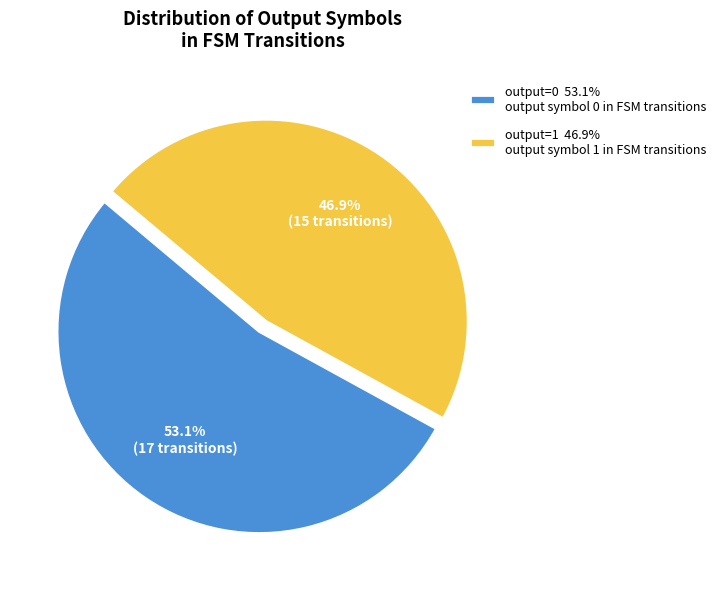

Is the sum of output=0 53.1% output symbol 0 in FSM transitions and output=1 46.9% output symbol 1 in FSM transitions greater than half?

Yes